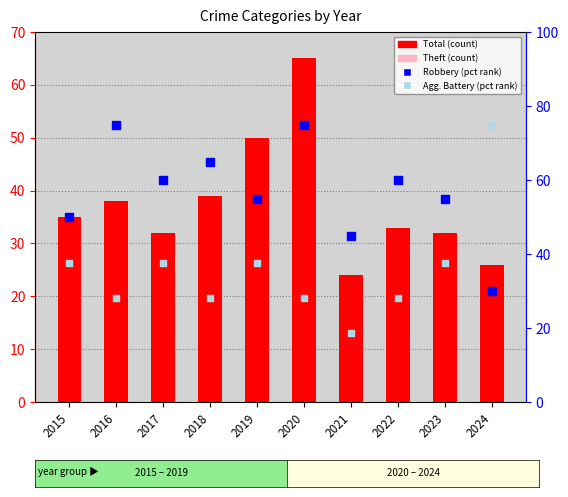

Which series has the largest total across all categories?

Robbery (pct rank)